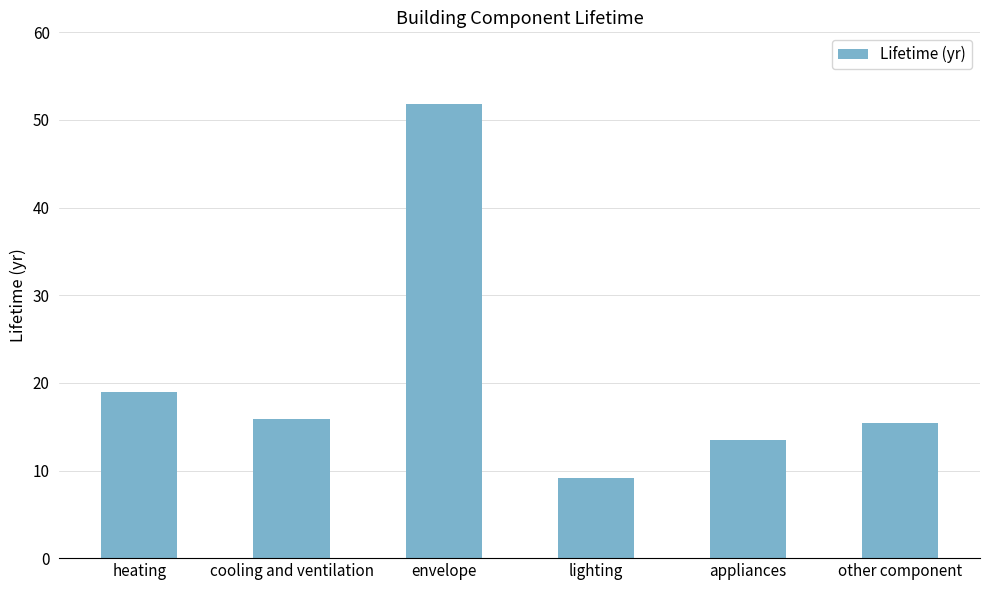

What is the change in value from heating to envelope?

+32.8